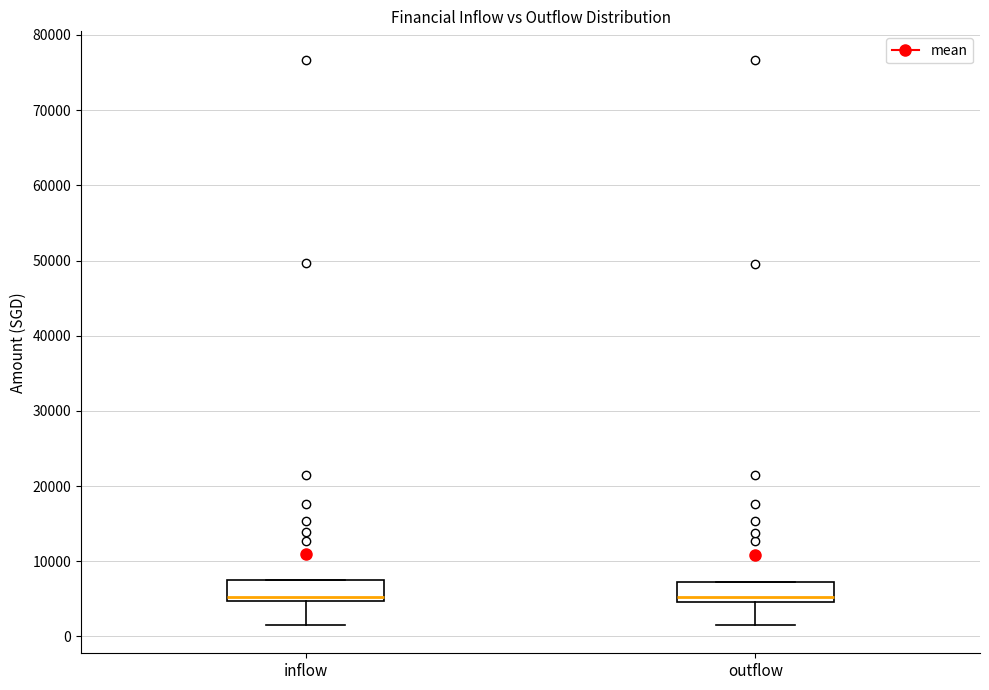

Reading left to right, transcribe this box plot: for each box, give where its median line is, the range the box spans, and where its two whiskers end, as read against the y-axis. The values are not printed on the chart, so give them approximately, as read against the axis.

inflow: median 5000 (just above the box's lower edge), box 5000 to 7000, whiskers 2000 to 7000
outflow: median 5000 (just above the box's lower edge), box 5000 to 7000, whiskers 2000 to 7000